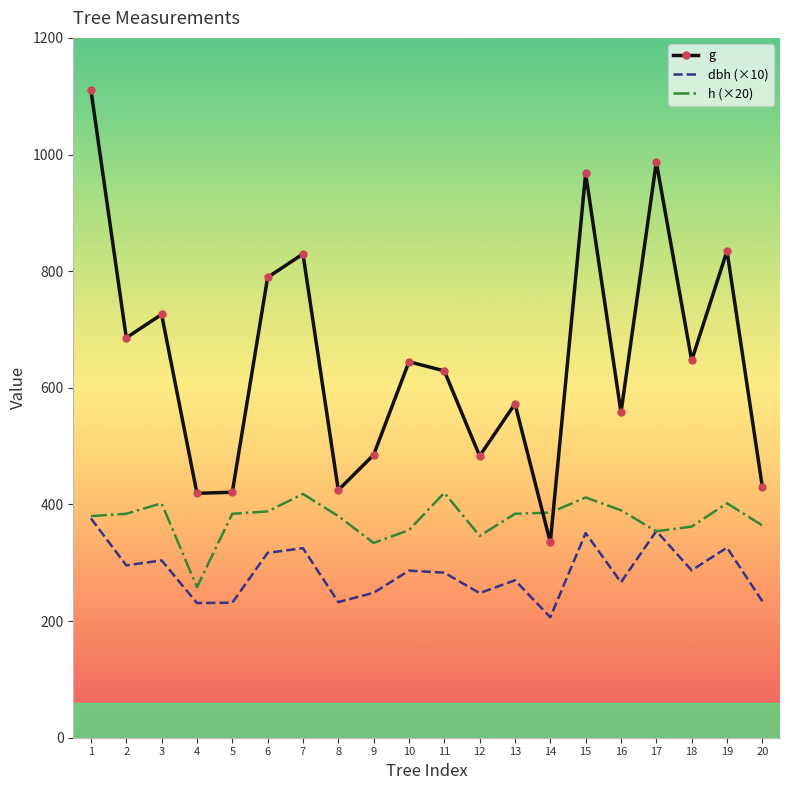

List the series in order of their overall mean, lowest first.

dbh (×10), h (×20), g